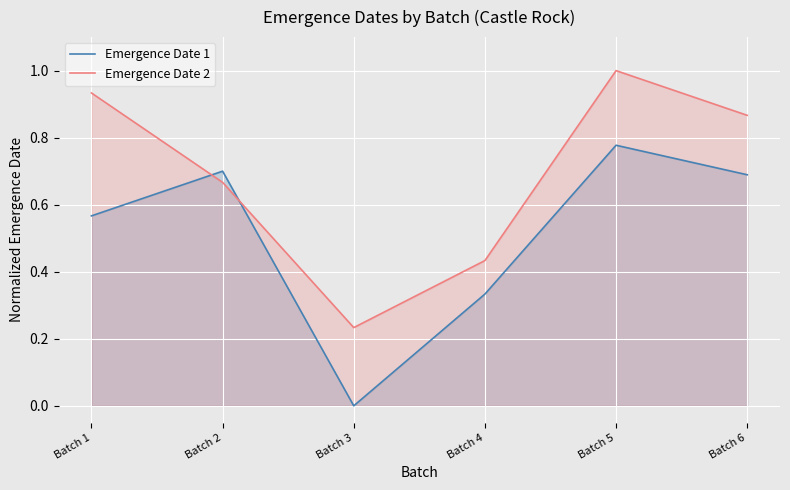

At Batch 6, list the series in order from largest to smallest.

Emergence Date 2, Emergence Date 1